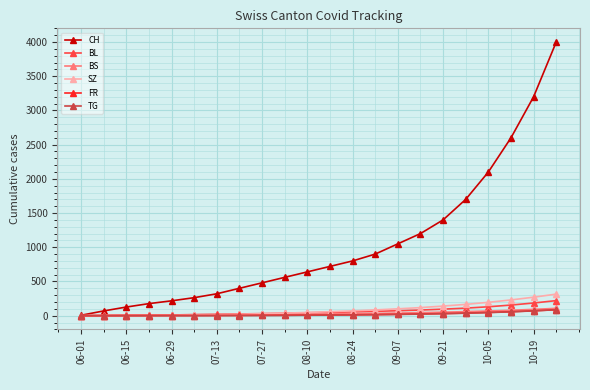

What is the maximum value shown in the chart?

4000